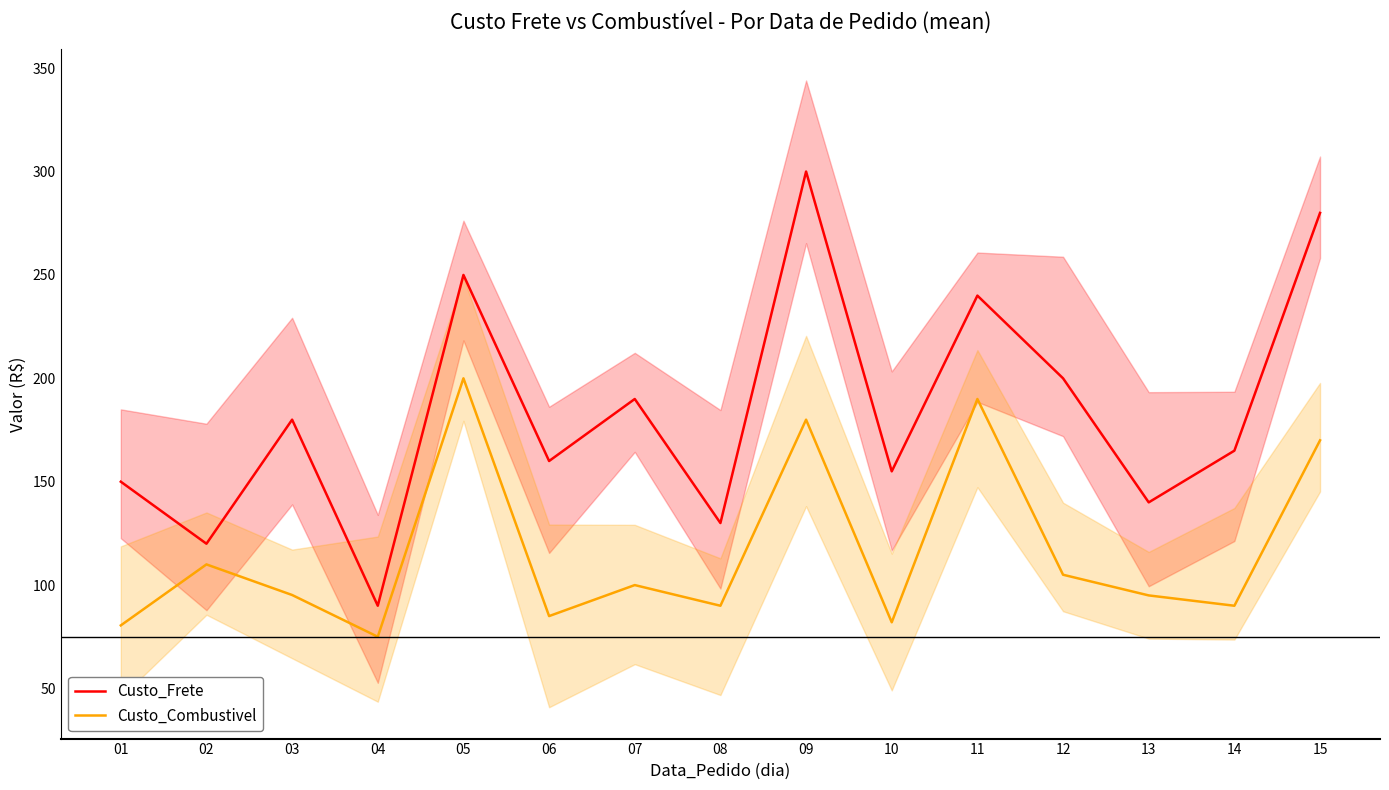

What is the total value across all series at 10?

237.0